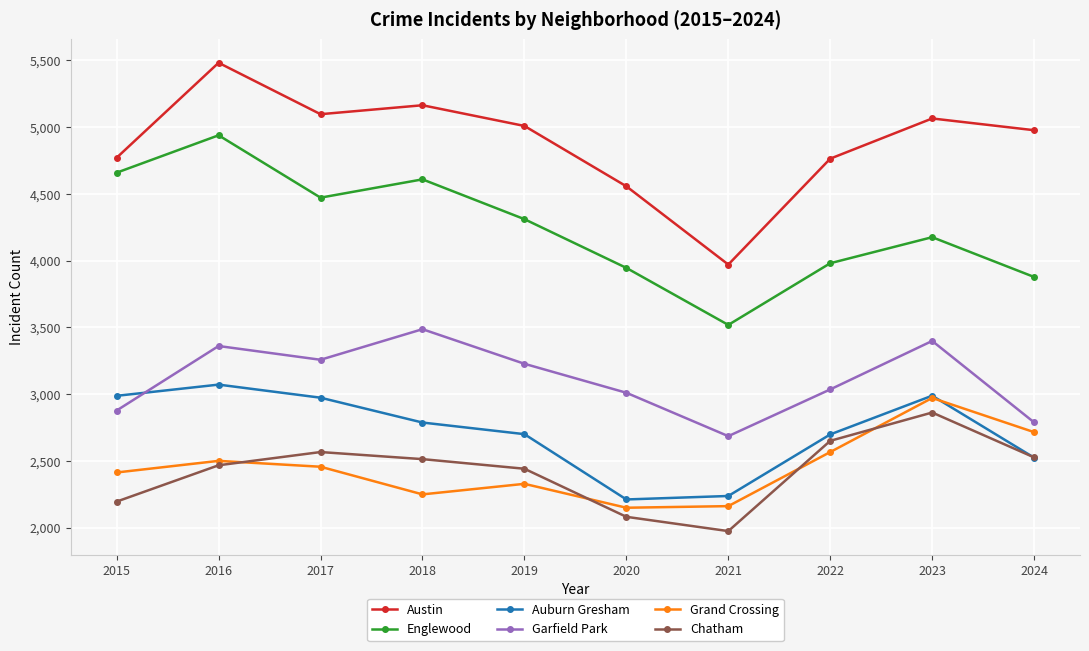

True or false: Auburn Gresham has a value of 3919 at 2019.

False